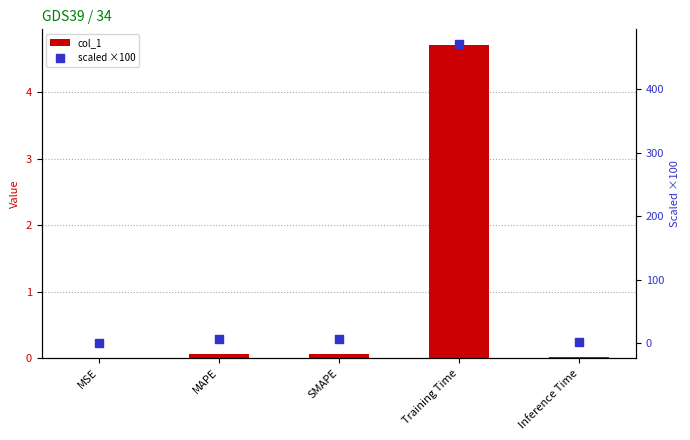

Is the value of scaled ×100 at SMAPE greater than the value of col_1 at Training Time?

Yes